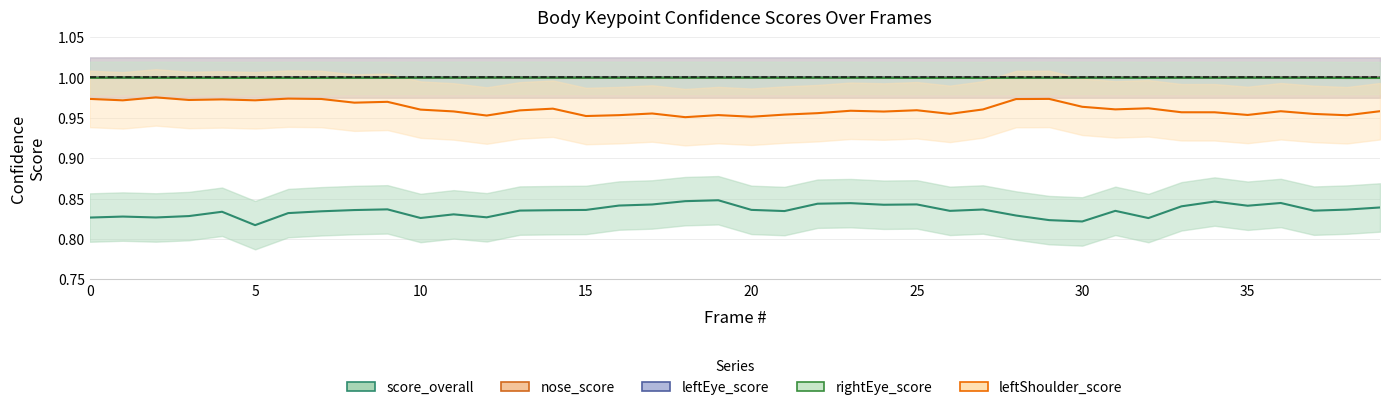

What is the smallest value displayed?

0.8